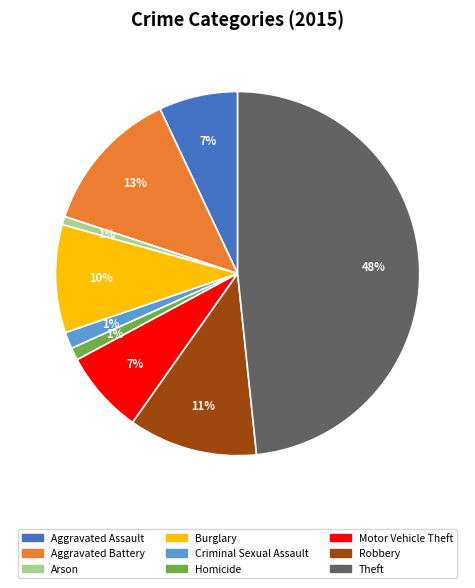

Does any single category account for the majority?

No